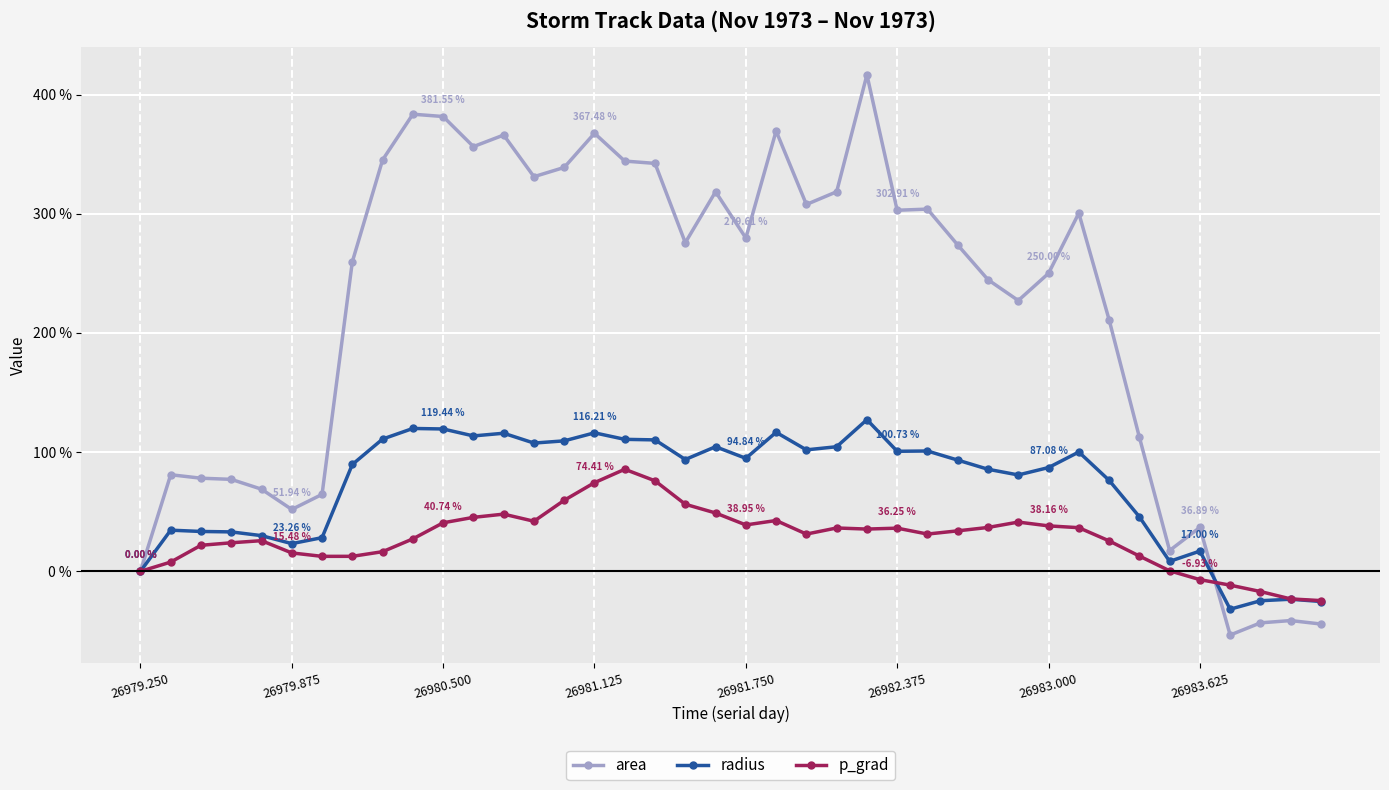

Count the number of data series in this chart.

3